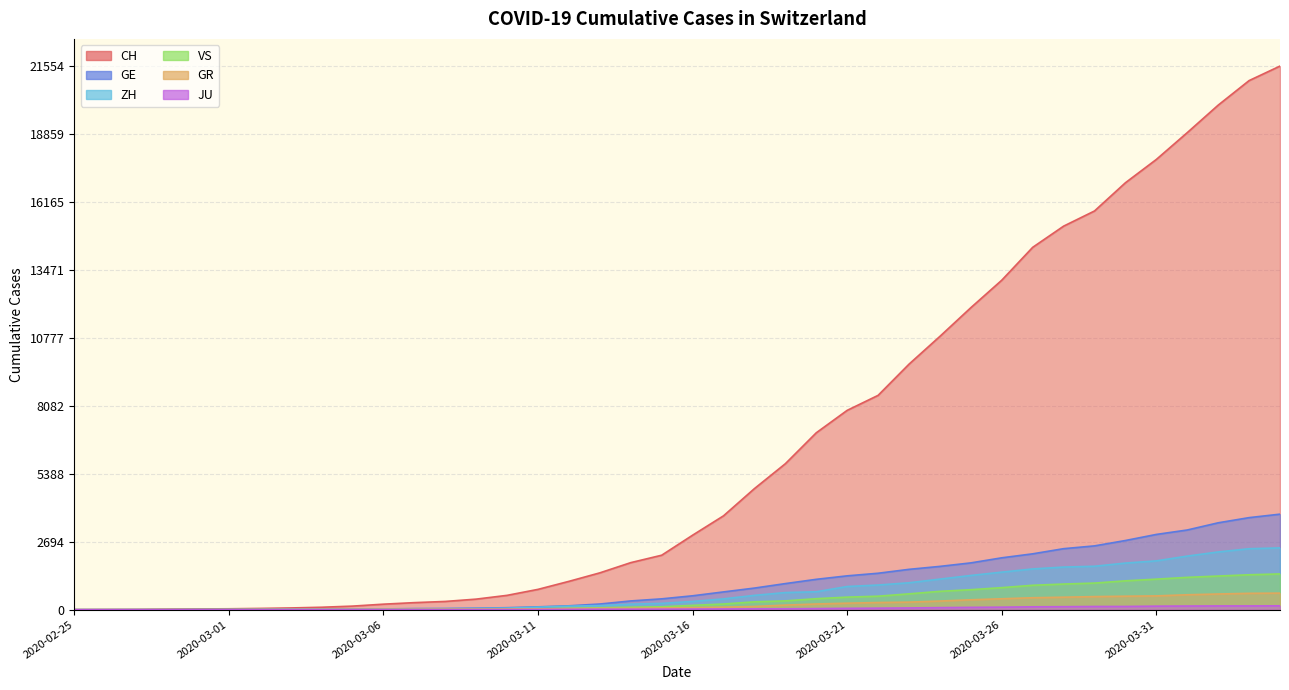

At which category is the sum across all series the highest?

2020-04-04